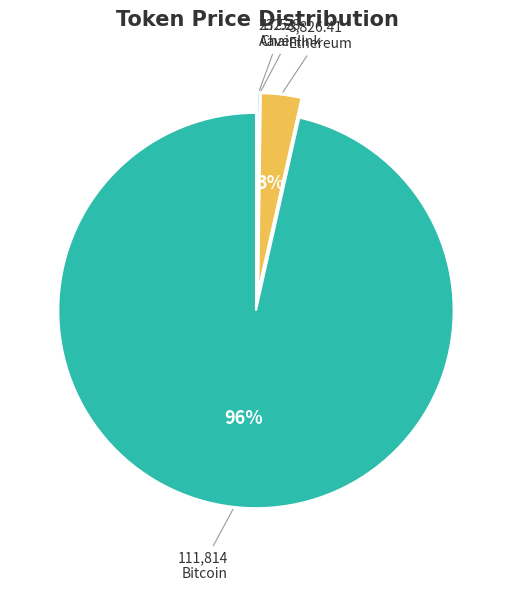

To the nearest percent, what is the average slice percentage?

25%